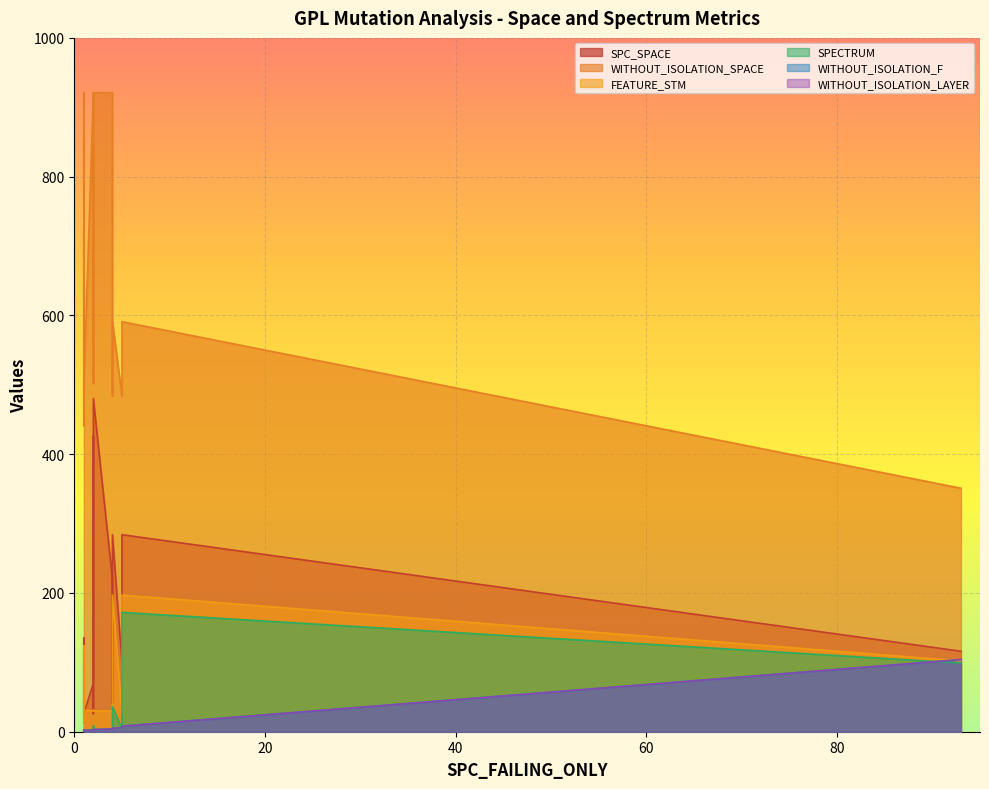

How many values in the WITHOUT_ISOLATION_LAYER series exceed 2?

9